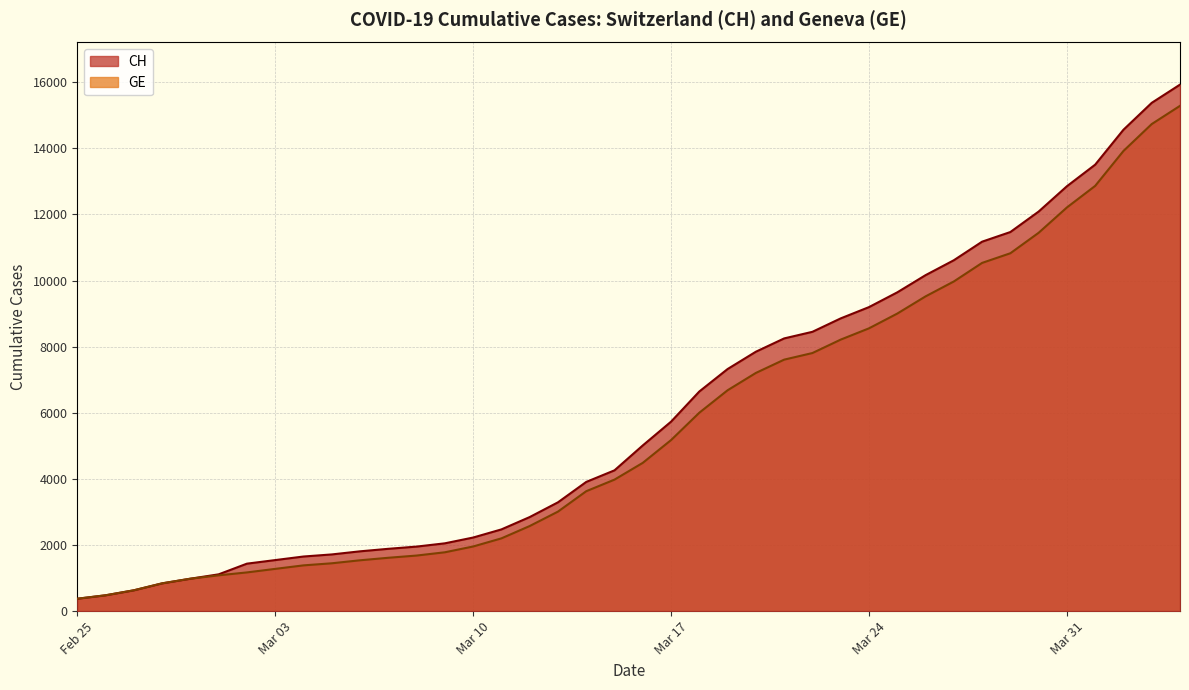

Which series has the widest spread of values?

CH